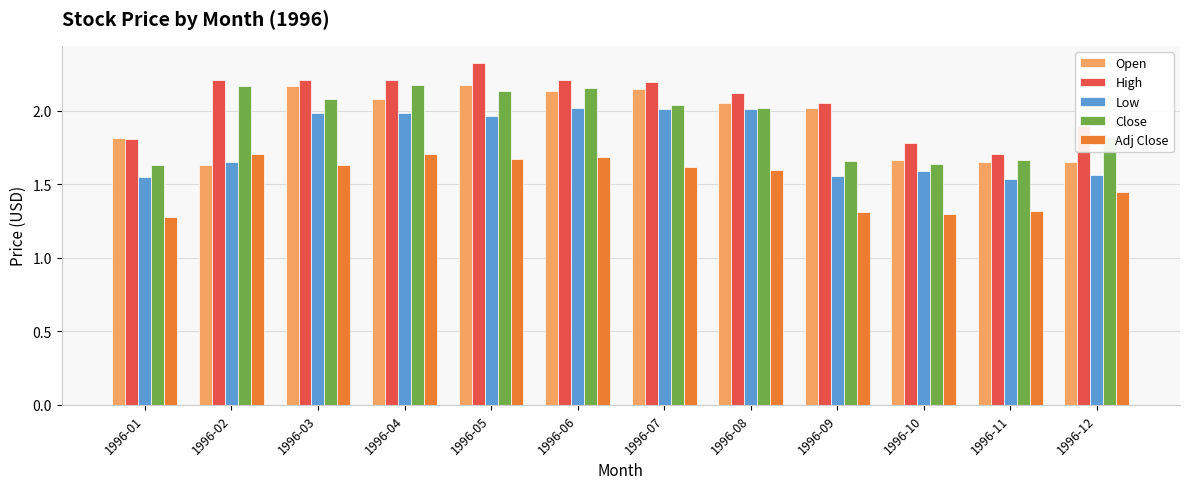

Where does the High series first go above 2?

1996-02